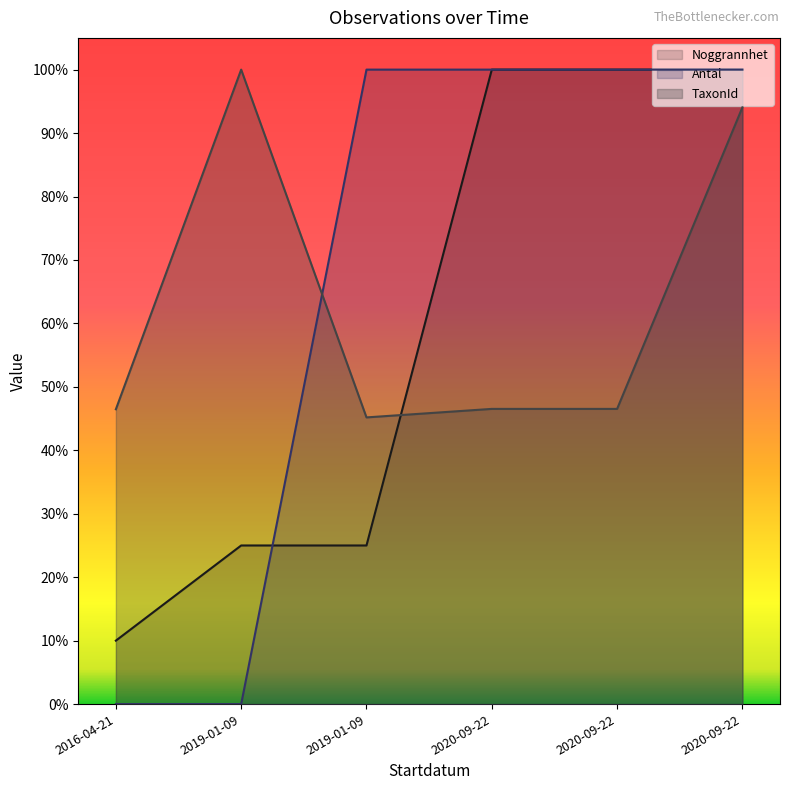

In TaxonId, how many points are lower than both neighbors (excluding endpoints)?

2